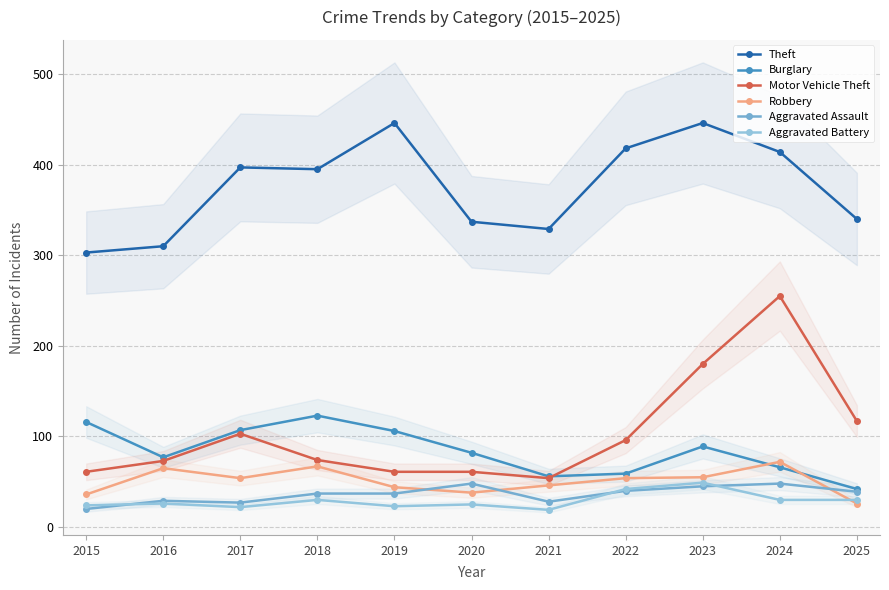

At which category does the chart reach its peak across all series?

2019